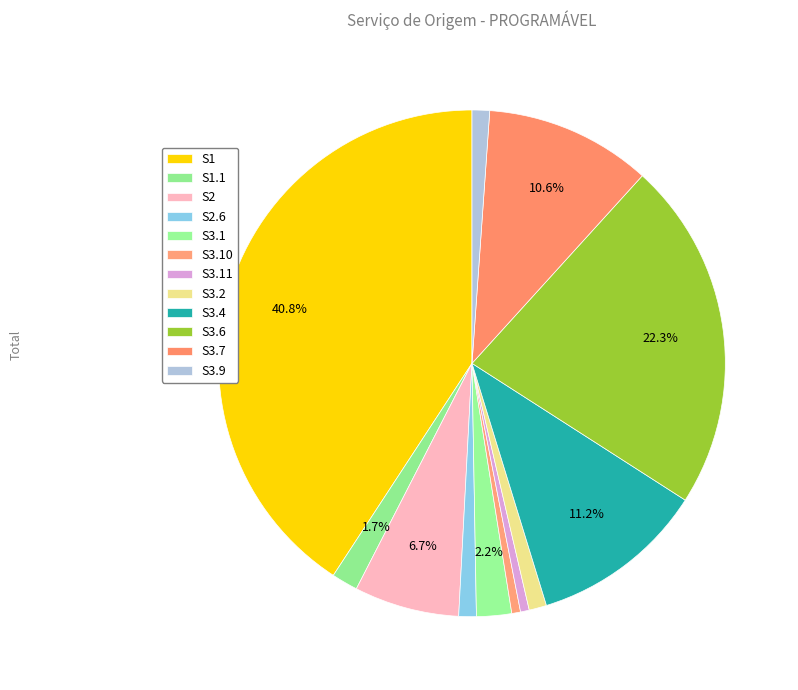

Does S3.11 account for over 50% of the chart?

No